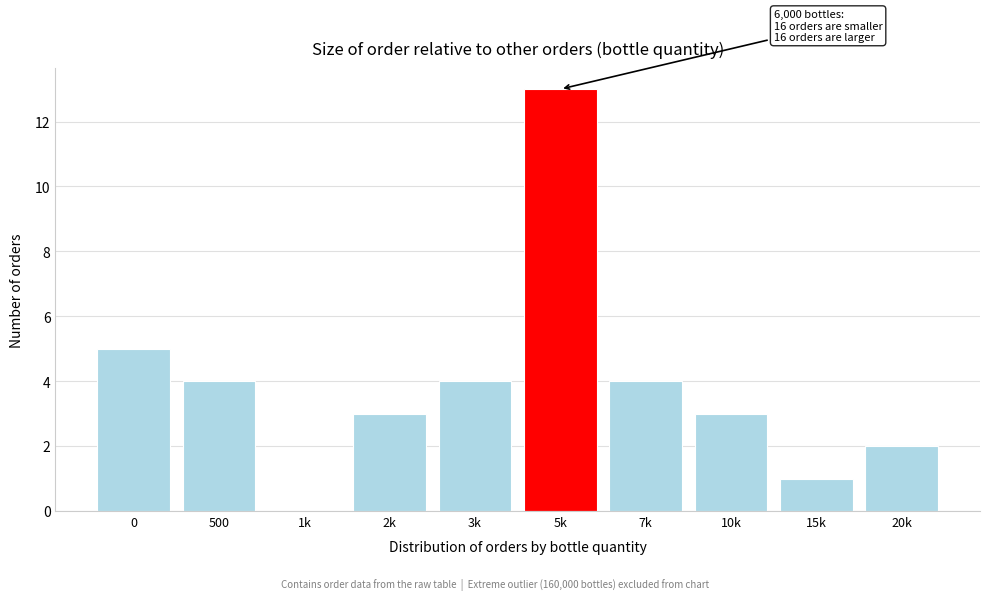

Reading left to right, what are all the values shown in this chart?

0=5	500=4	1k=0	2k=3	3k=4	5k=13	7k=4	10k=3	15k=1	20k=2